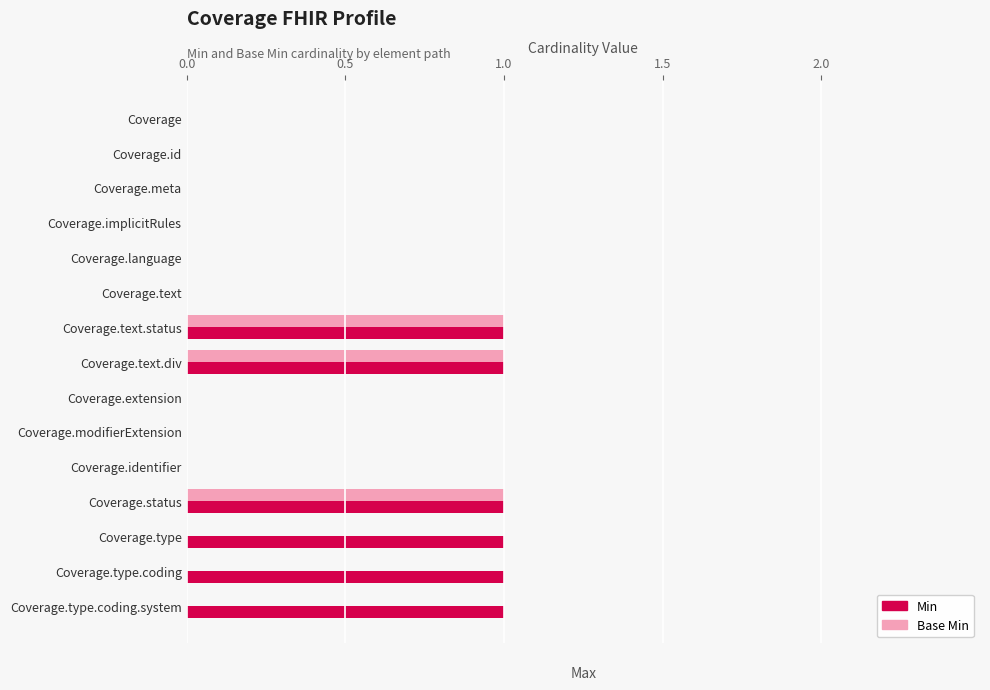

Which series has the largest total across all categories?

Min